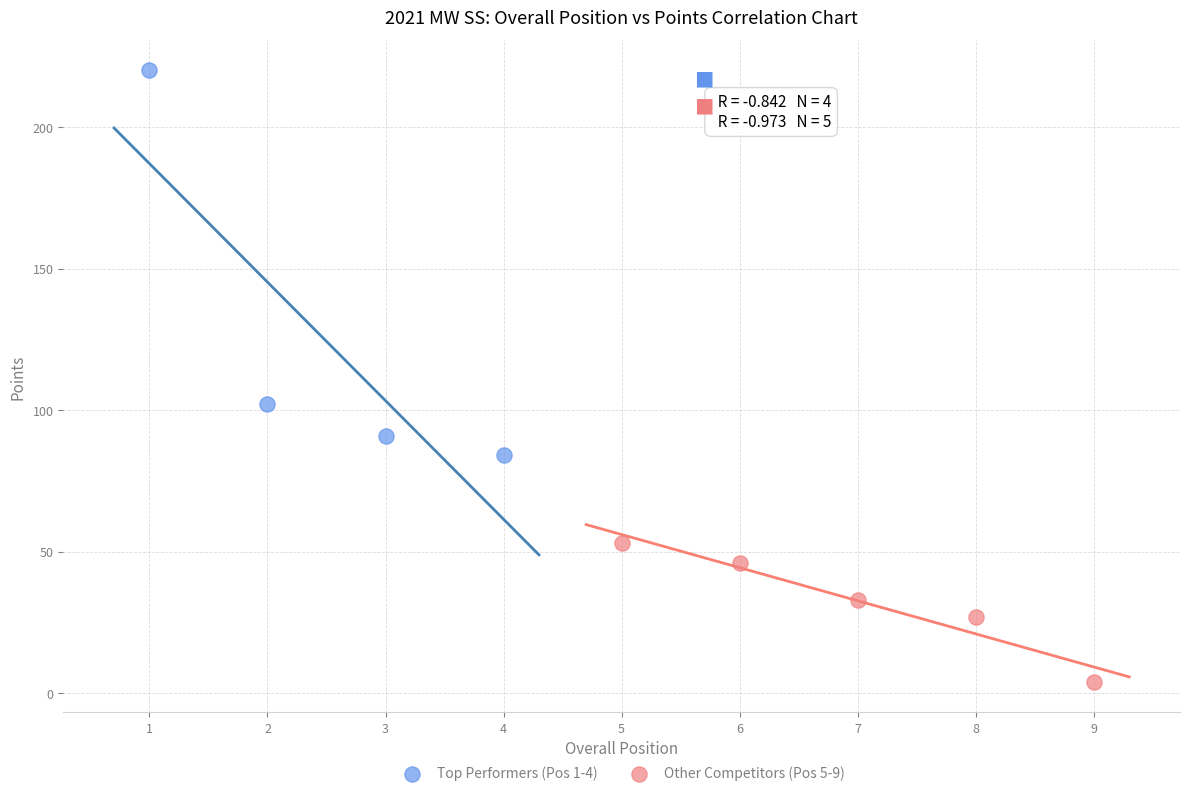

Which series contains the lowest Y value?

Other Competitors (Pos 5-9)